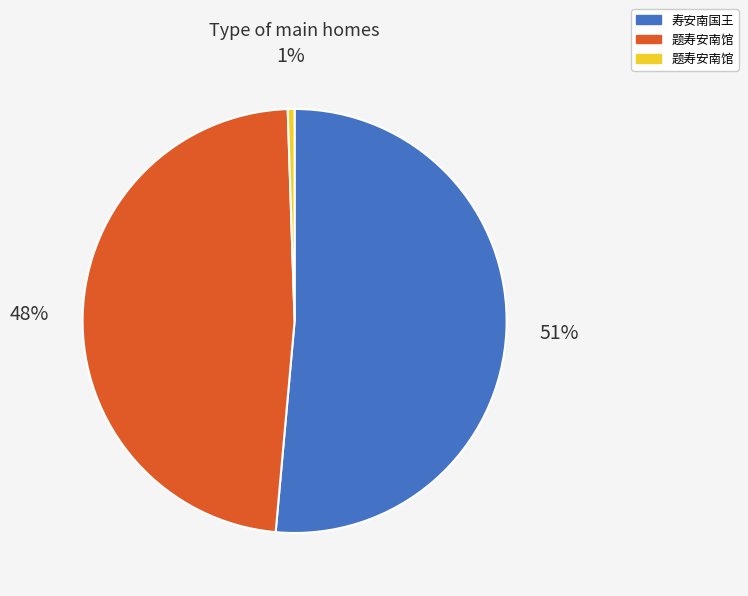

Is there a majority slice in this chart?

Yes